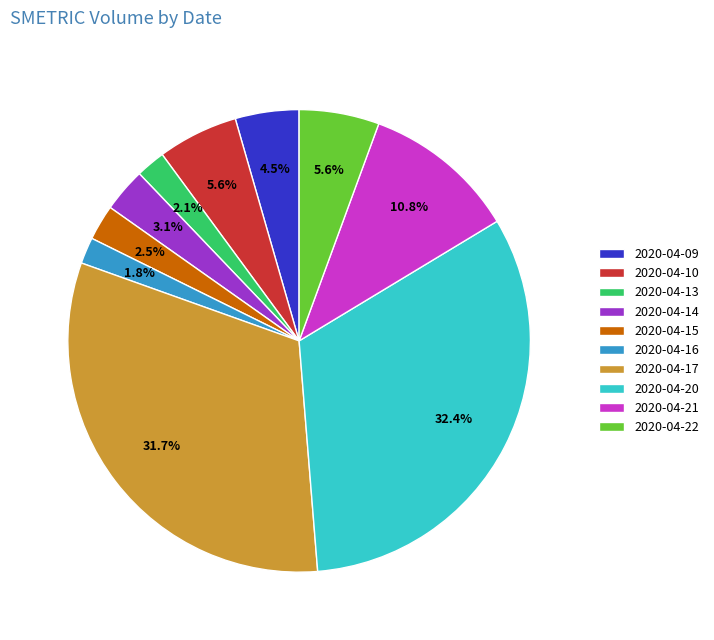

To the nearest percent, what percentage of the pie is 2020-04-14?

3%